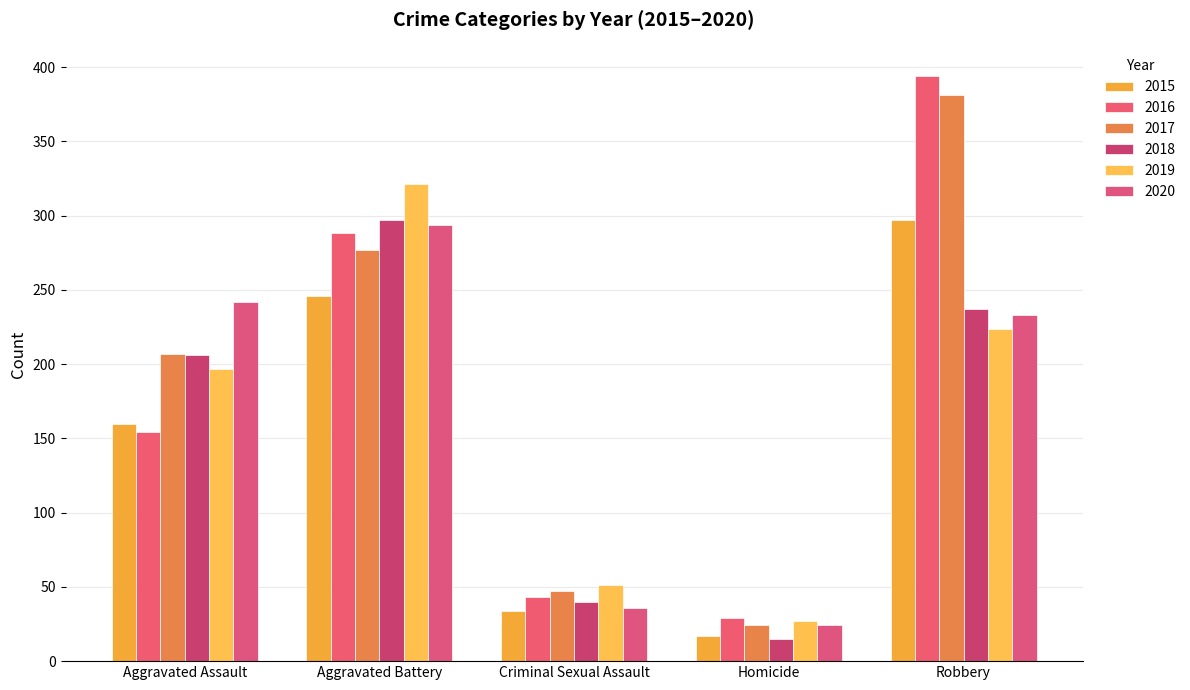

Is the value of 2017 at Robbery greater than the value of 2019 at Homicide?

Yes